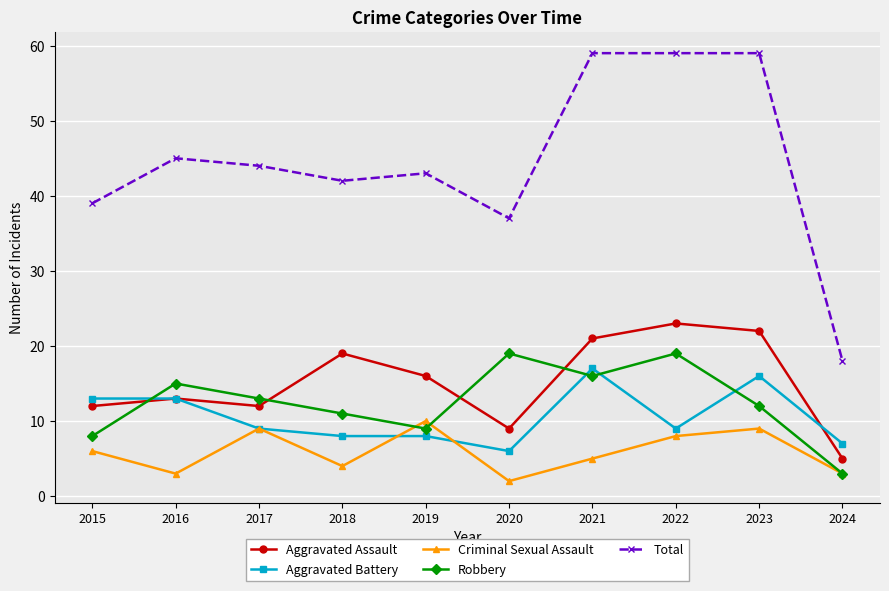

What is the maximum value for Aggravated Assault?

23